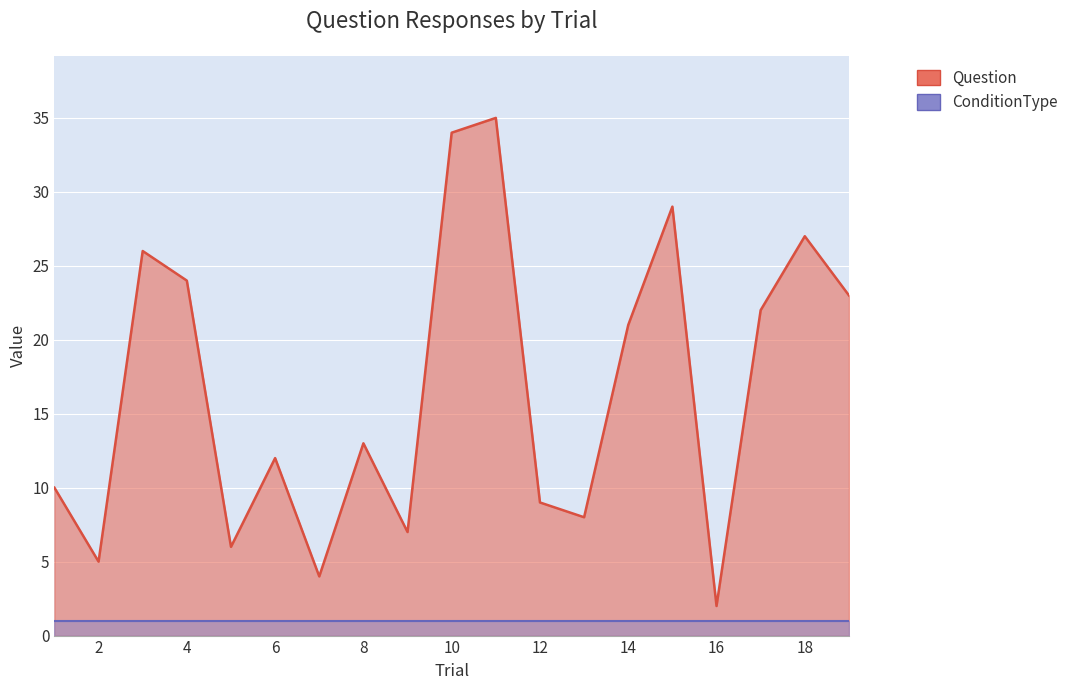

At which category does the chart reach its minimum across all series?

16